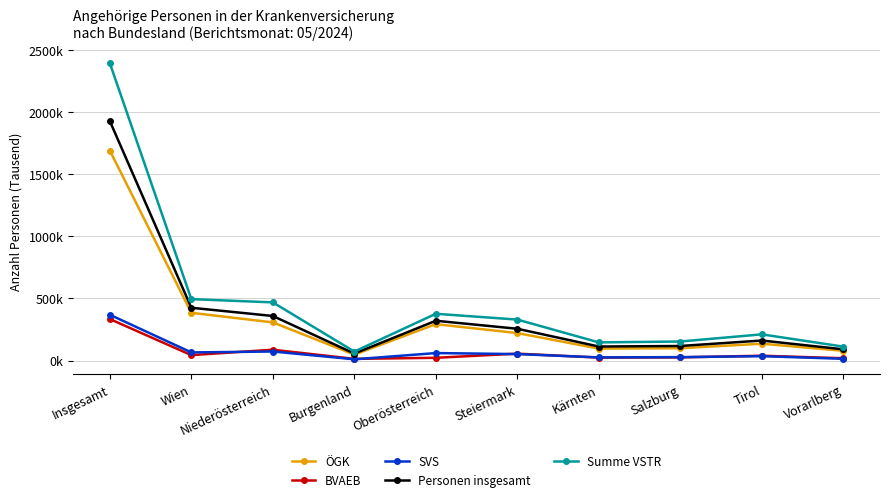

At which category is the sum across all series the highest?

Insgesamt